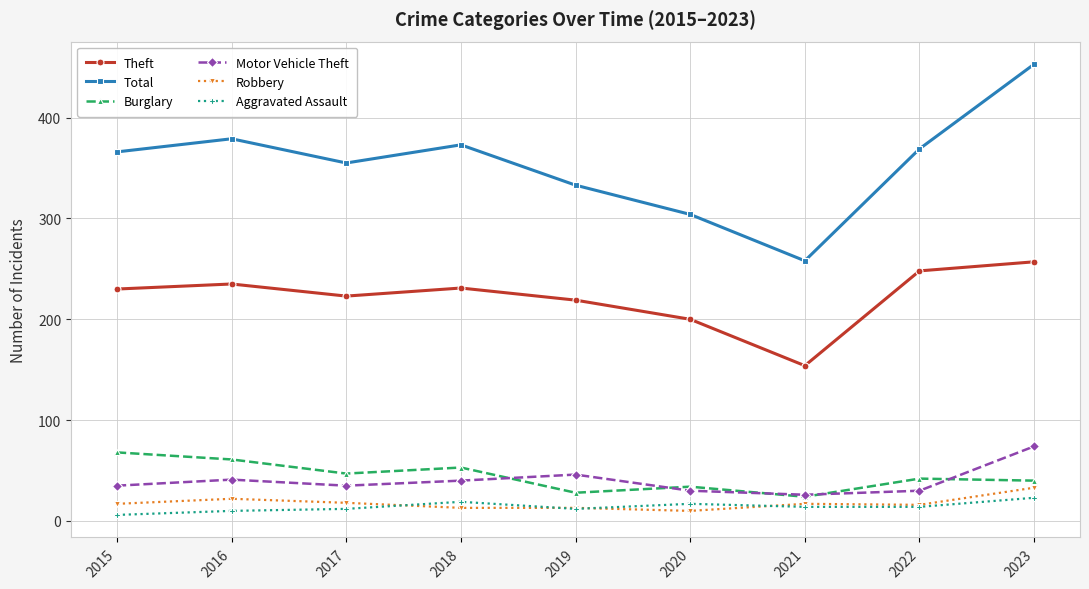

How many Aggravated Assault values are between 12 and 17?

5